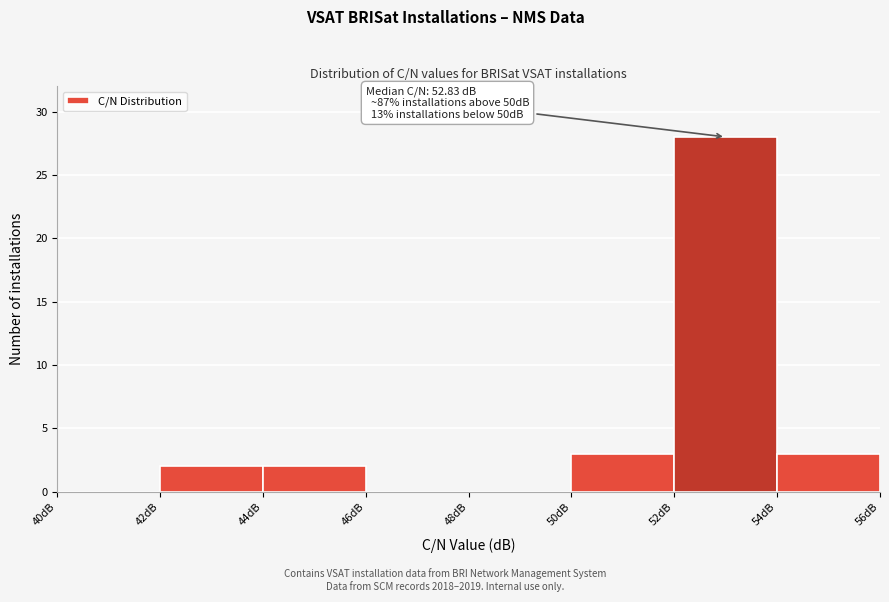

Which range on the x-axis has the tallest bar?

52 to 54